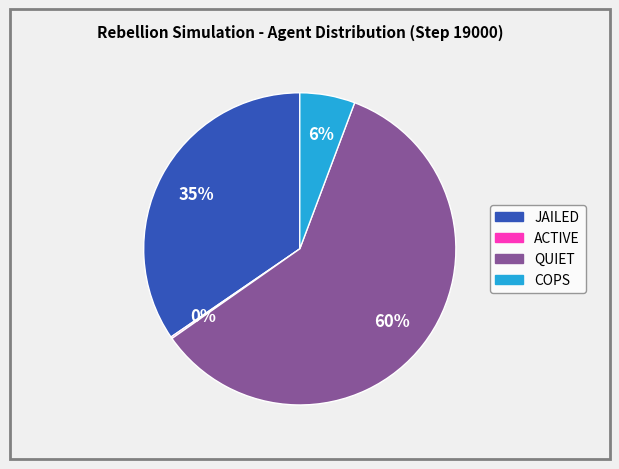

To the nearest percent, what is the difference between the largest and smallest slice percentages?

59%